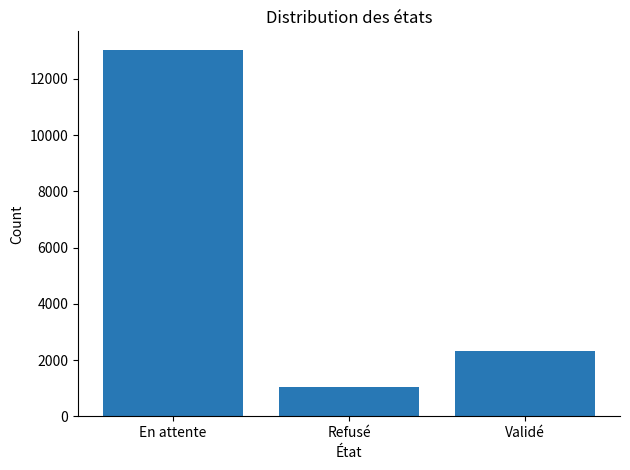

Is it true that the value at Refusé is 1827?

False